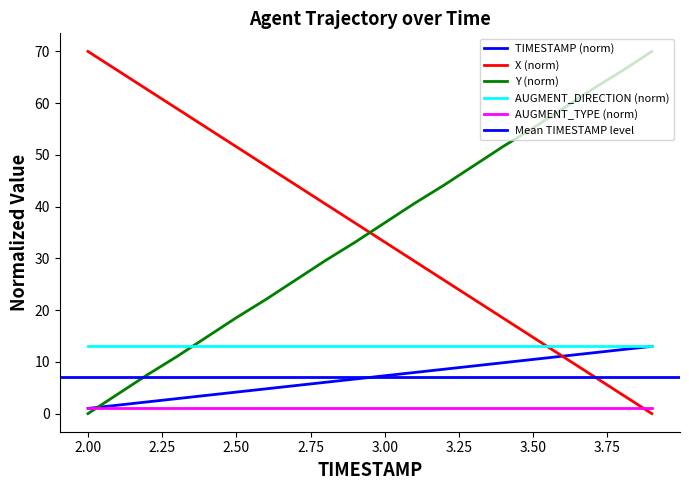

What is the label of the 7th point from the left?

2.6